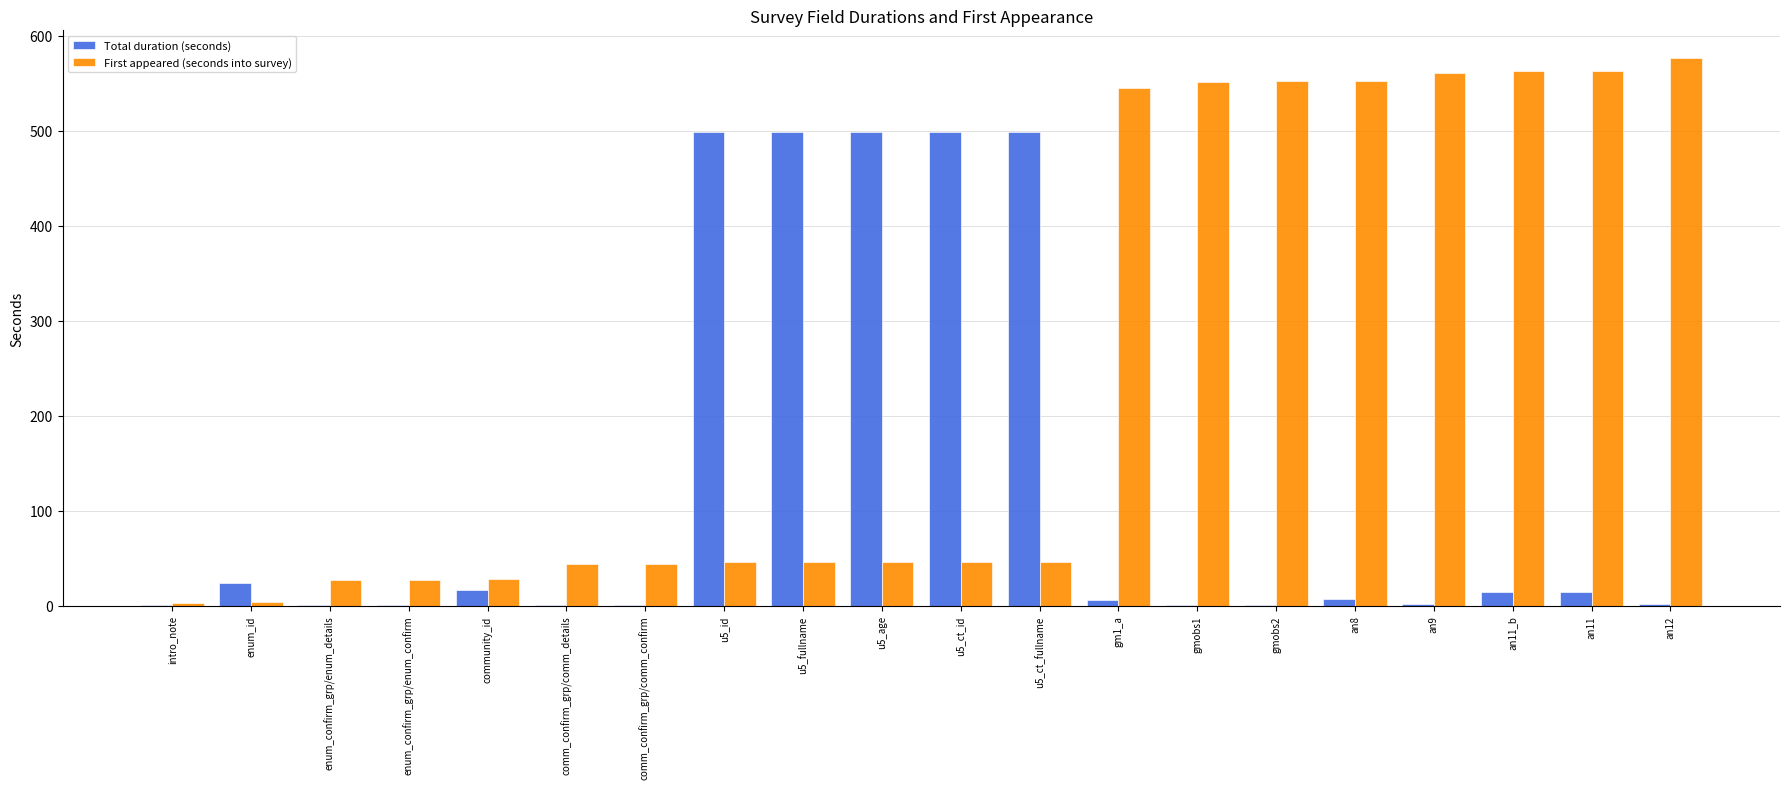

What is the spread (max minus min) of values at an11?

549